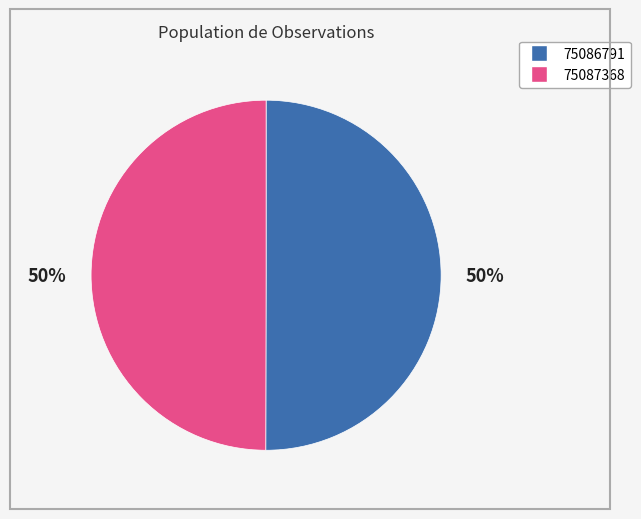

The 75087368 slice represents 50% of the pie. True or false?

True